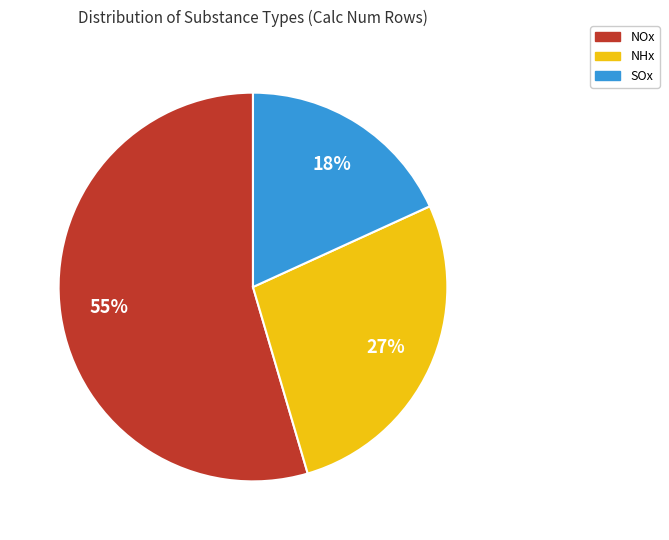

To the nearest percent, what is the average slice percentage?

33%